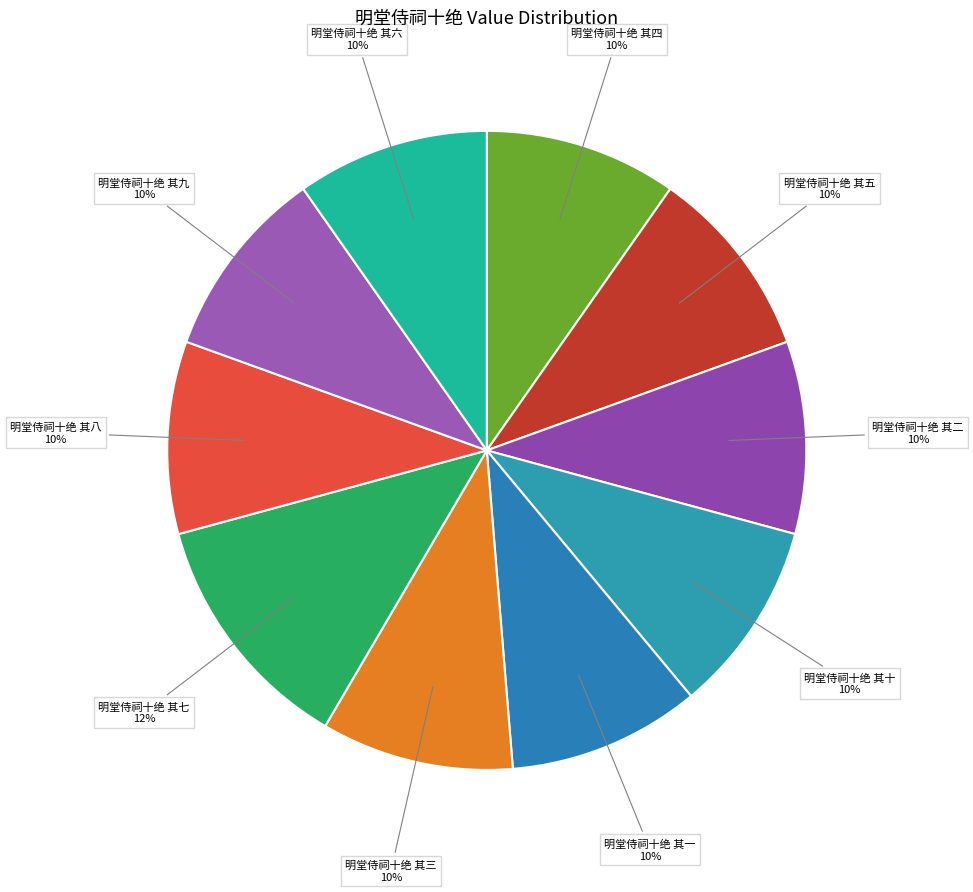

Is it true that 明堂侍祠十绝 其五 is 17% of the pie?

False